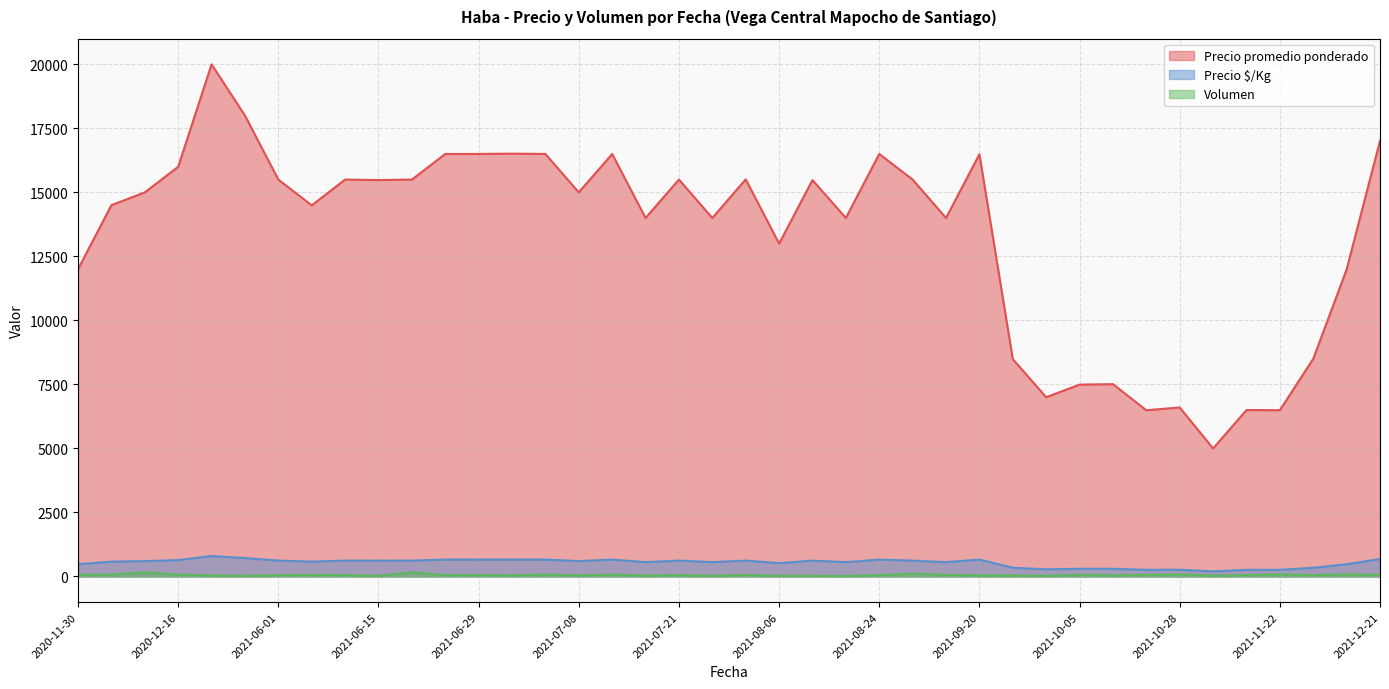

The value of Precio $/Kg at 2021-11-18 is 260. True or false?

True